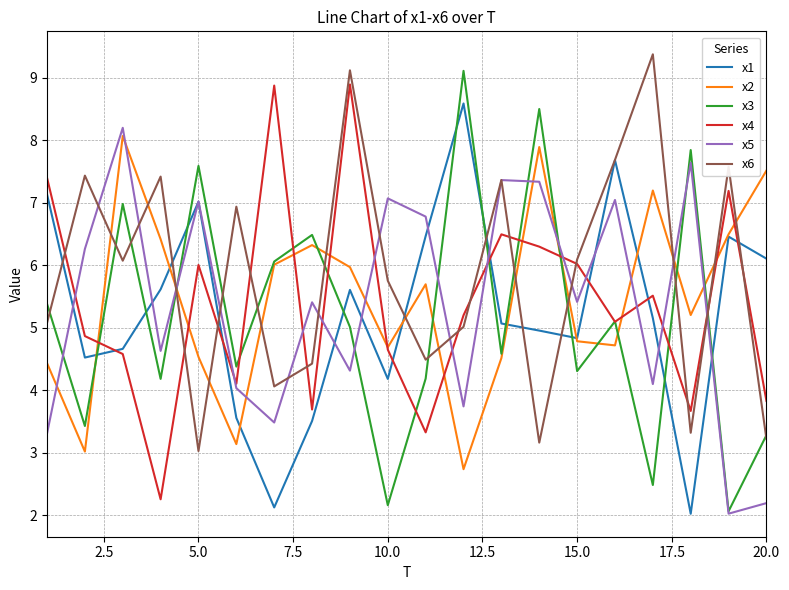

After their last crossing, which series has the higher values: x2 or x6?

x2